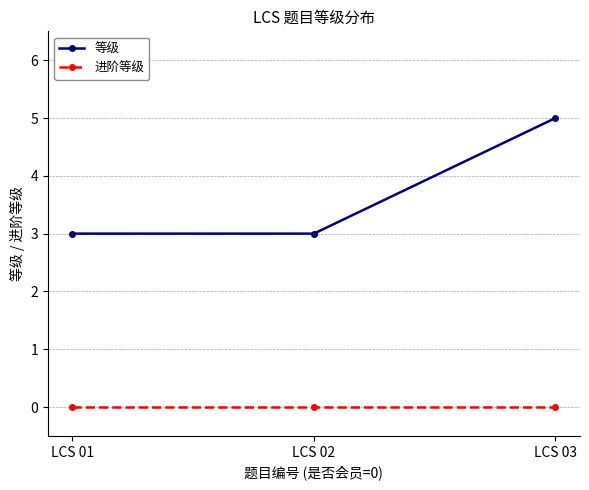

At how many categories does at least one series exceed 2?

3